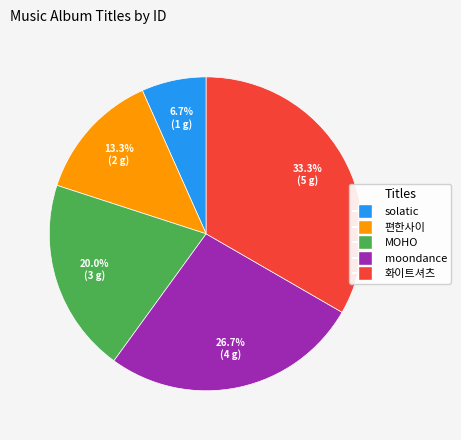

Is moondance the majority of the pie?

No